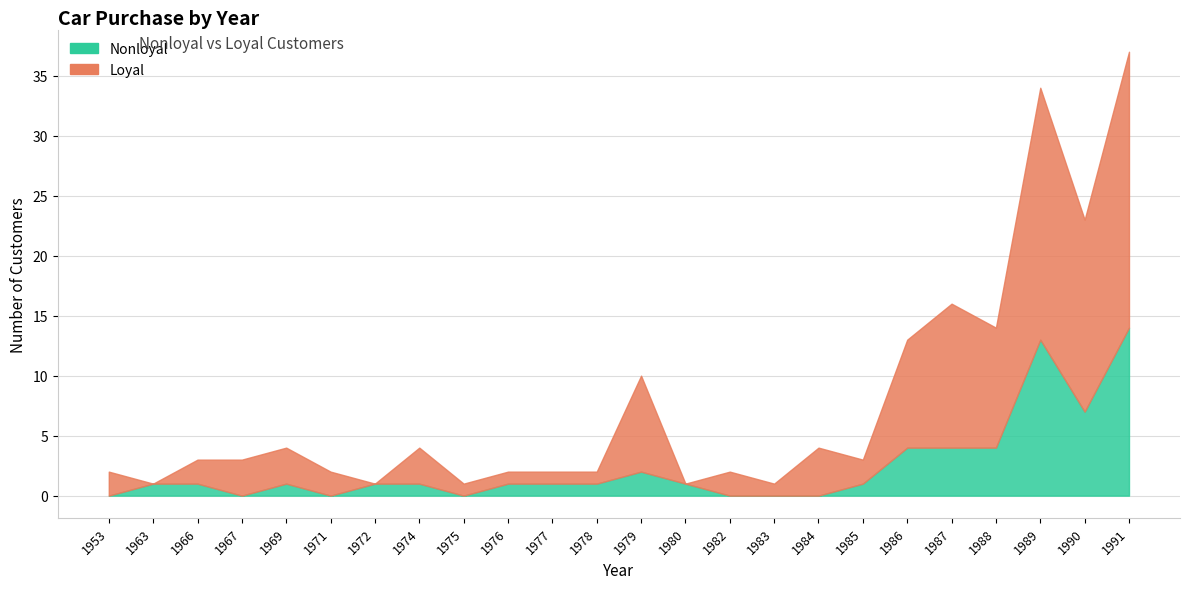

At which label is Nonloyal closest to 7?

1990